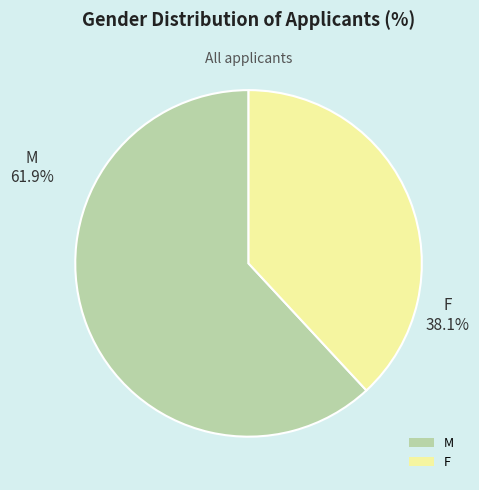

Which has a higher value, M or F?

M